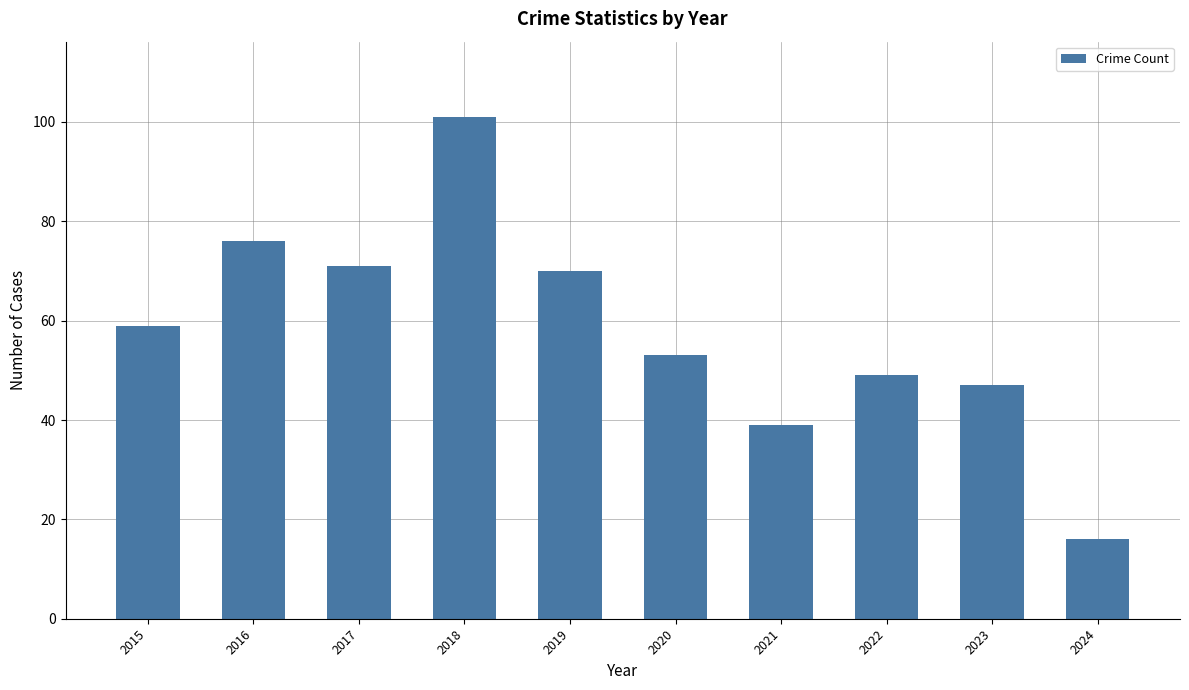

Which has a higher value, 2020 or 2019?

2019